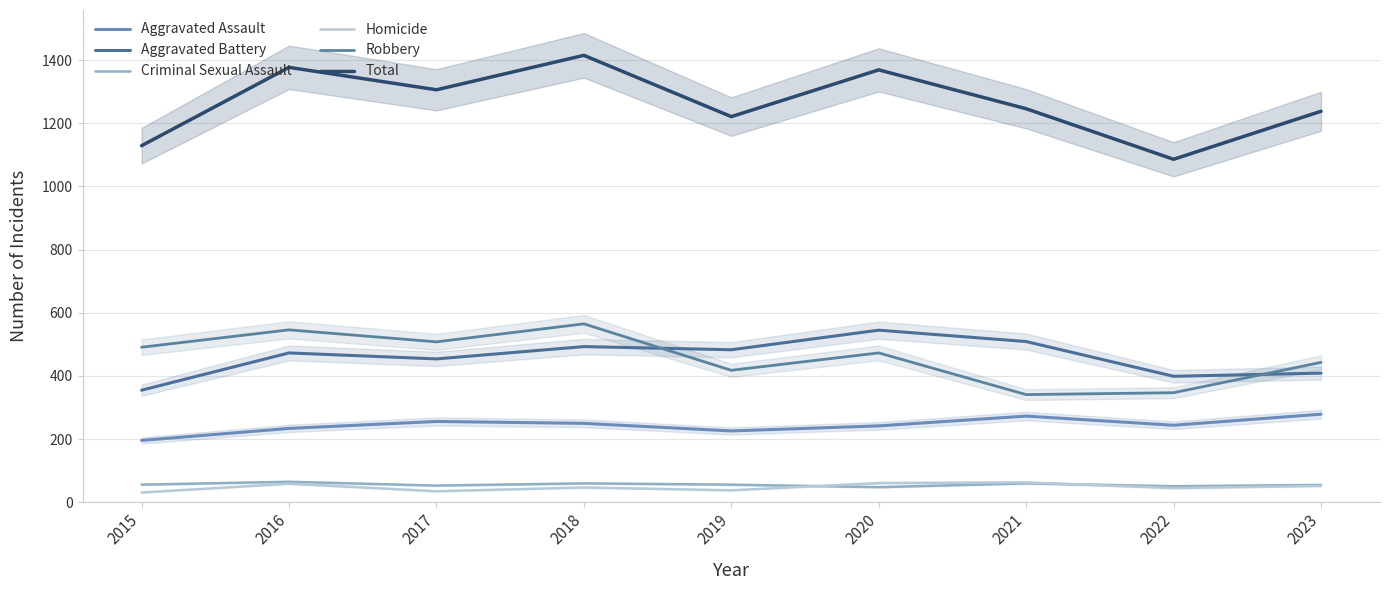

What is the difference between the maximum and minimum values in the Criminal Sexual Assault series?

17